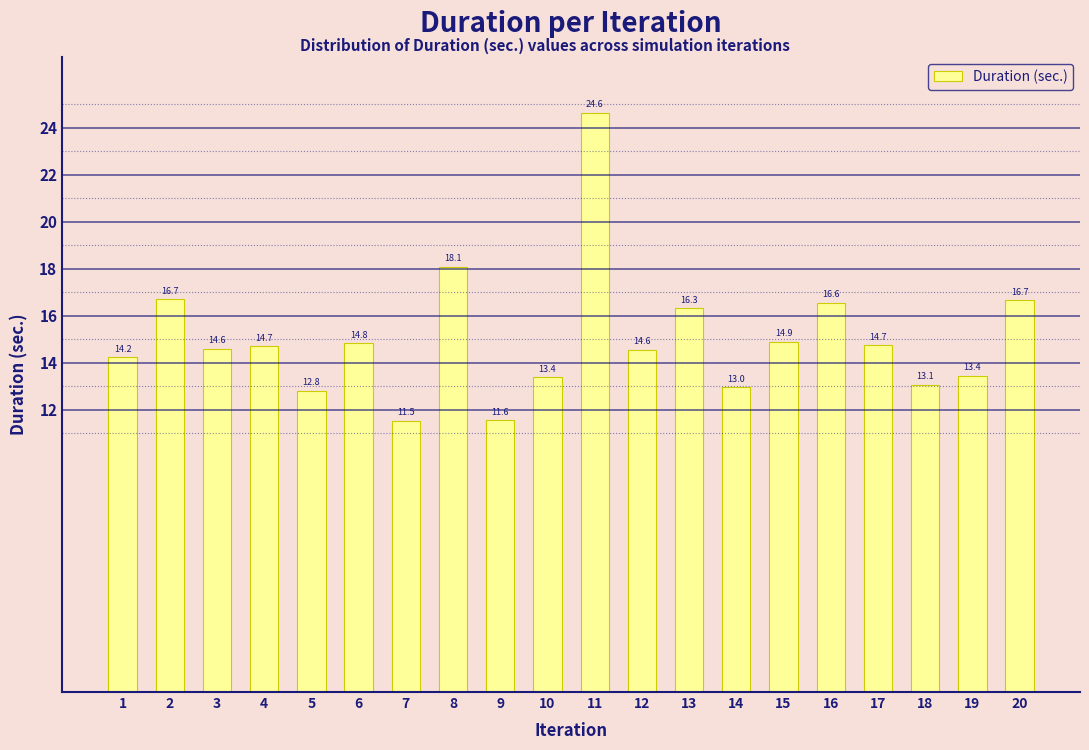

Reading right to left, extract all data points from this chart.

20=16.7	19=13.4	18=13.1	17=14.7	16=16.6	15=14.9	14=13.0	13=16.3	12=14.6	11=24.6	10=13.4	9=11.6	8=18.1	7=11.5	6=14.8	5=12.8	4=14.7	3=14.6	2=16.7	1=14.2